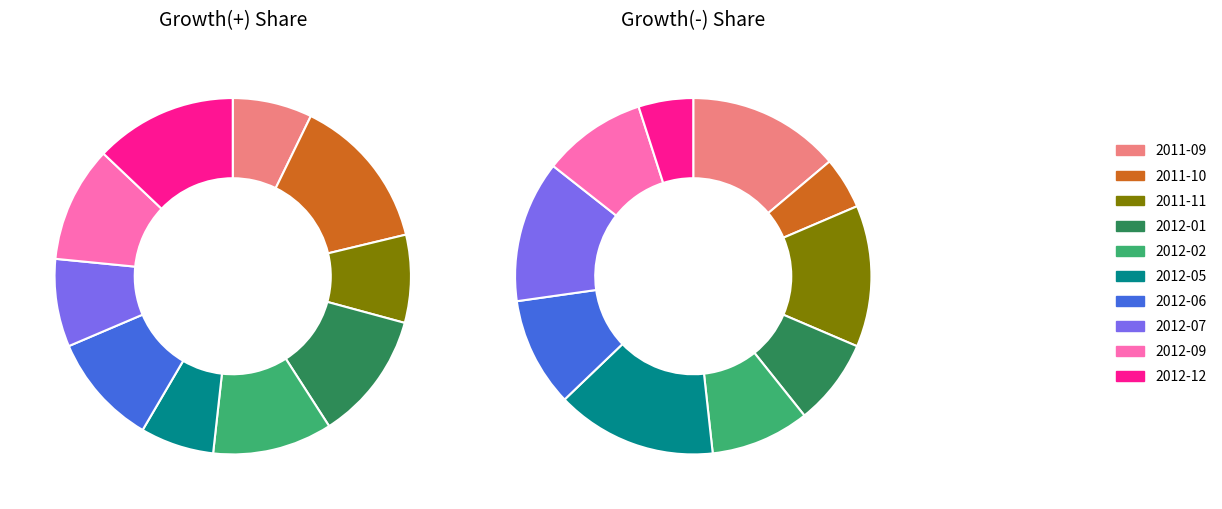

Which has a higher value, 2011-09 or 2012-05?

2011-09